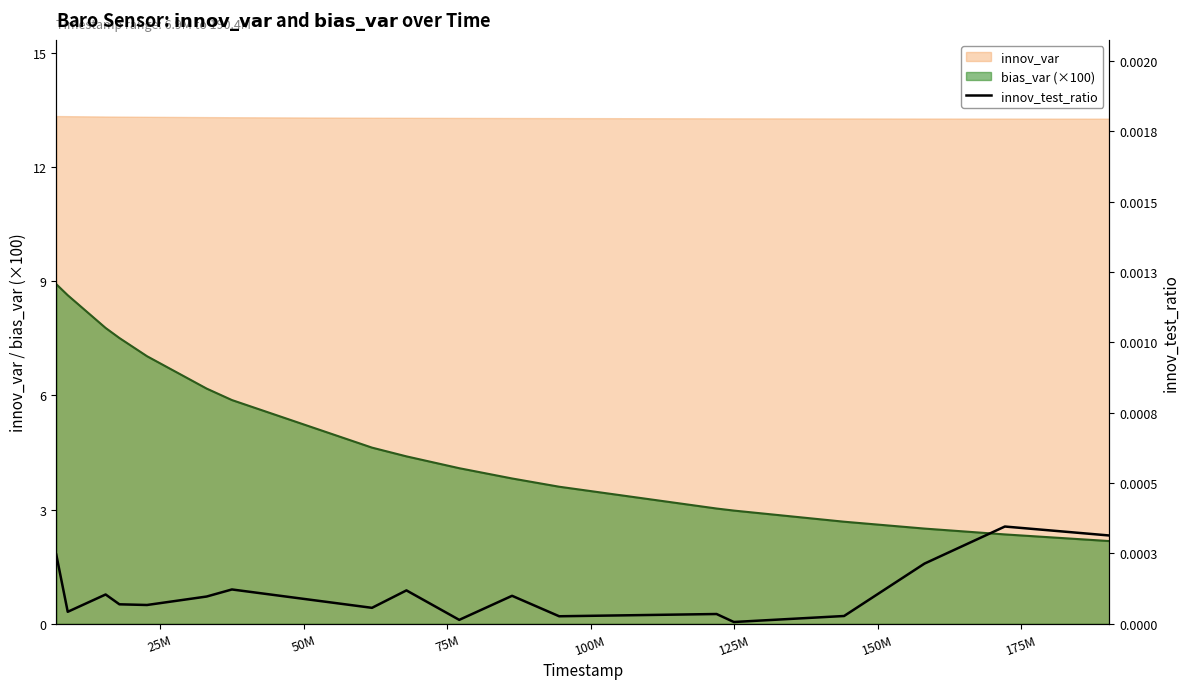

How many lines are shown in the chart?

1